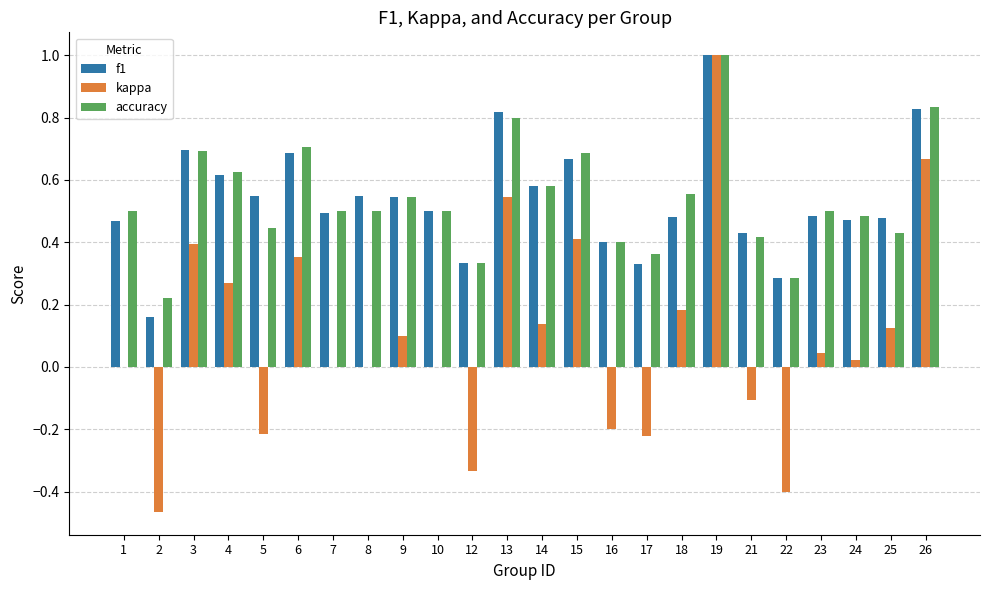

Which category has the highest value across all series?

19